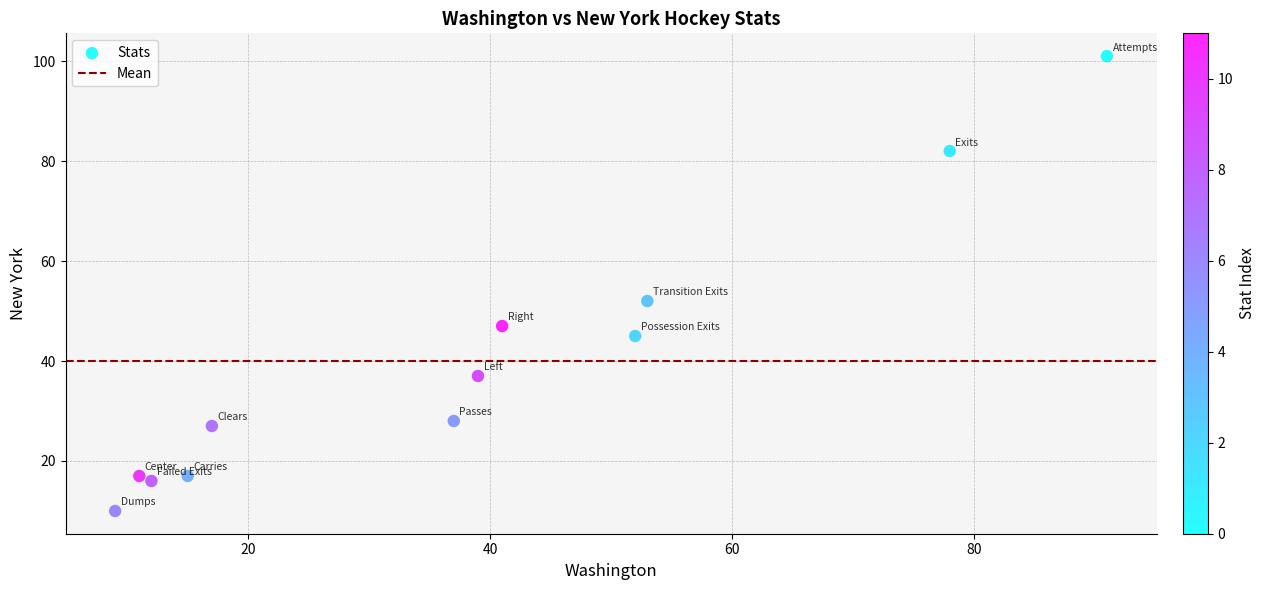

What Y value in the scatter plot is closest to 55?

52